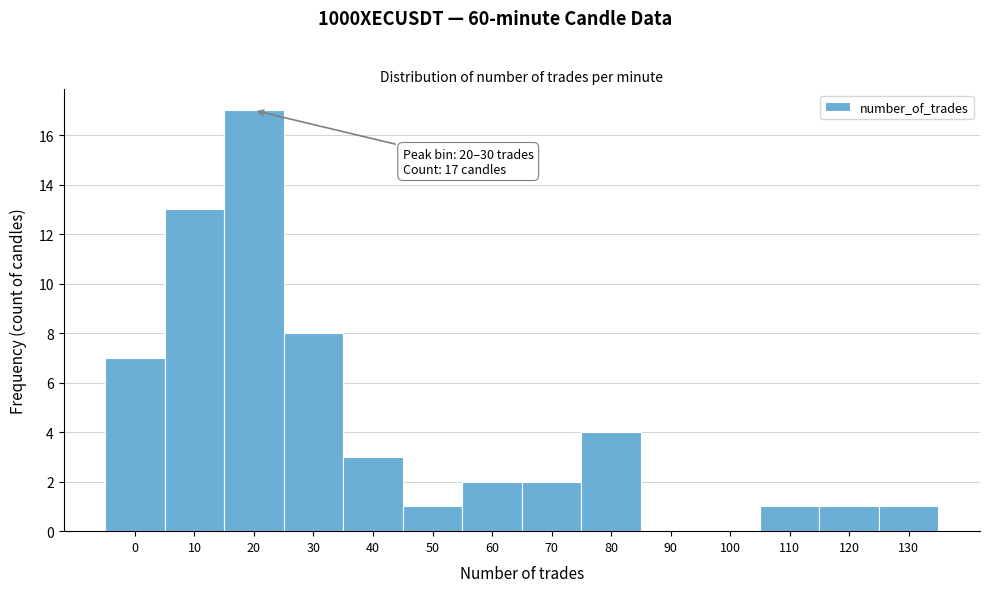

Reading left to right, list all the values displayed in this chart.

0=7	10=13	20=17	30=8	40=3	50=1	60=2	70=2	80=4	90=0	100=0	110=1	120=1	130=1